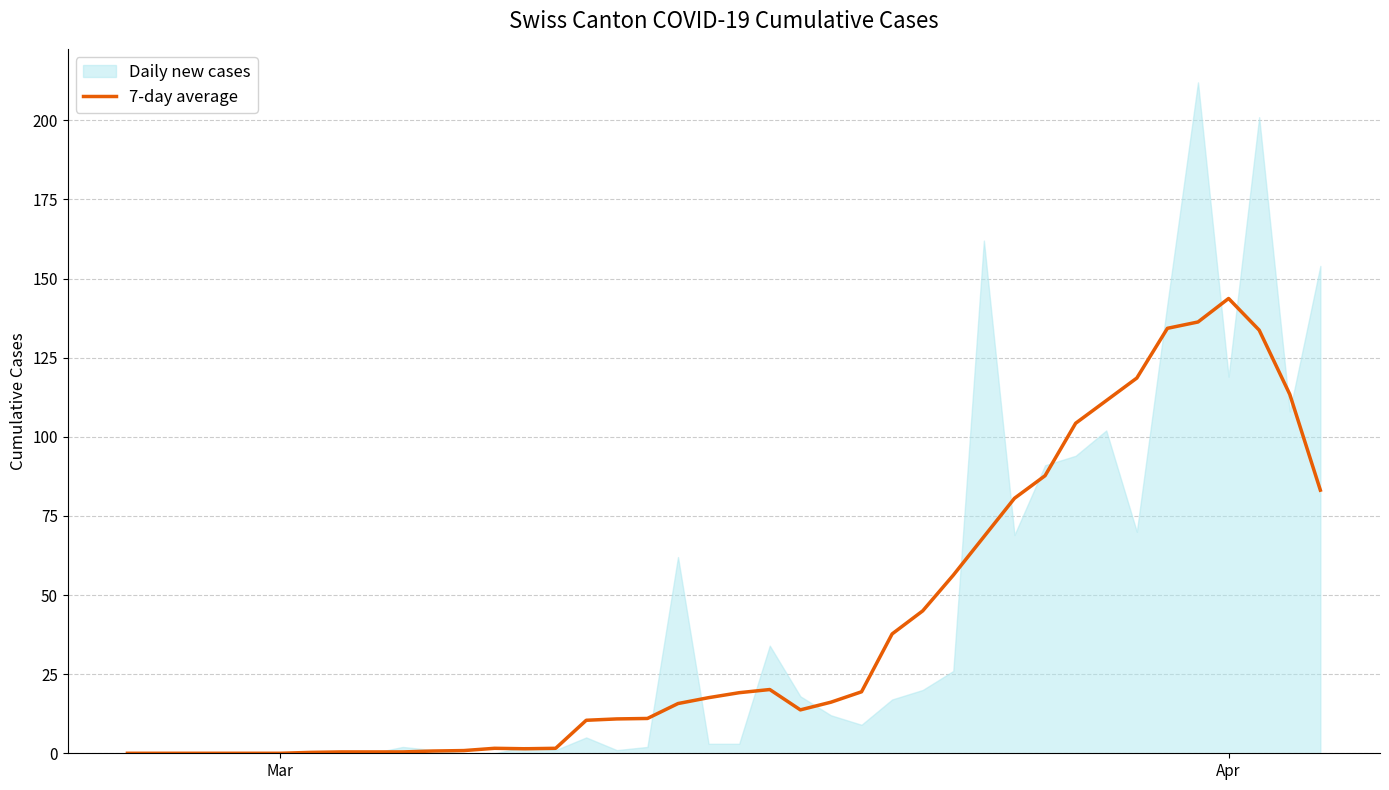

What is the maximum value for 7-day average?

143.7